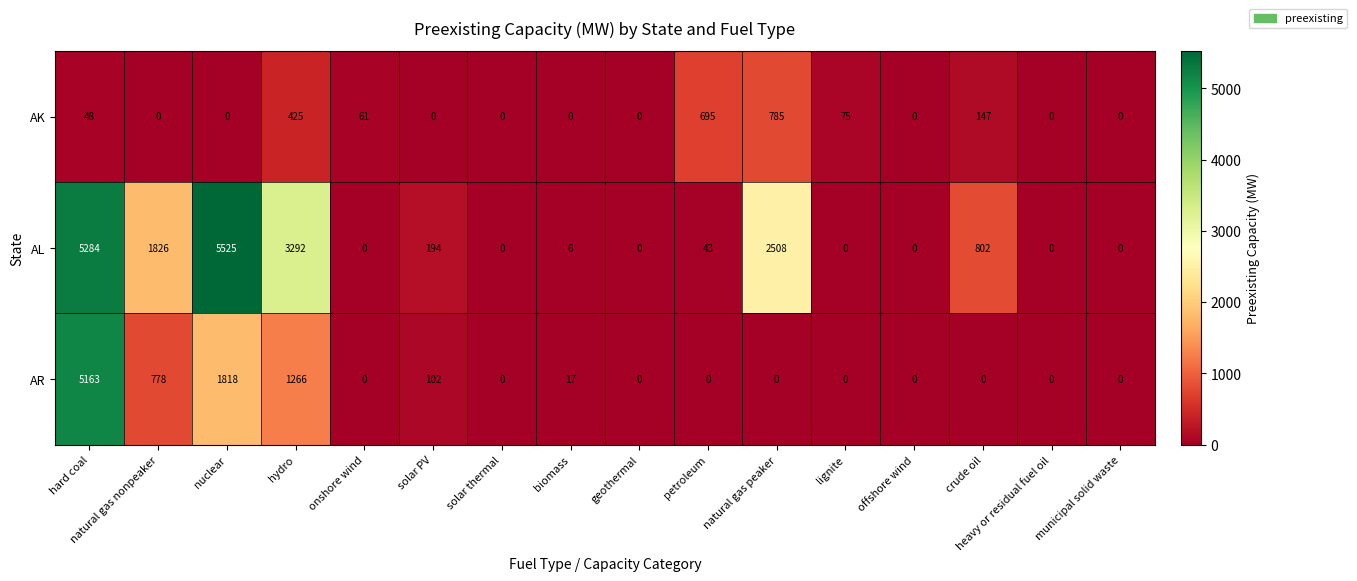

Is it true that AK equals 438 at offshore wind?

False